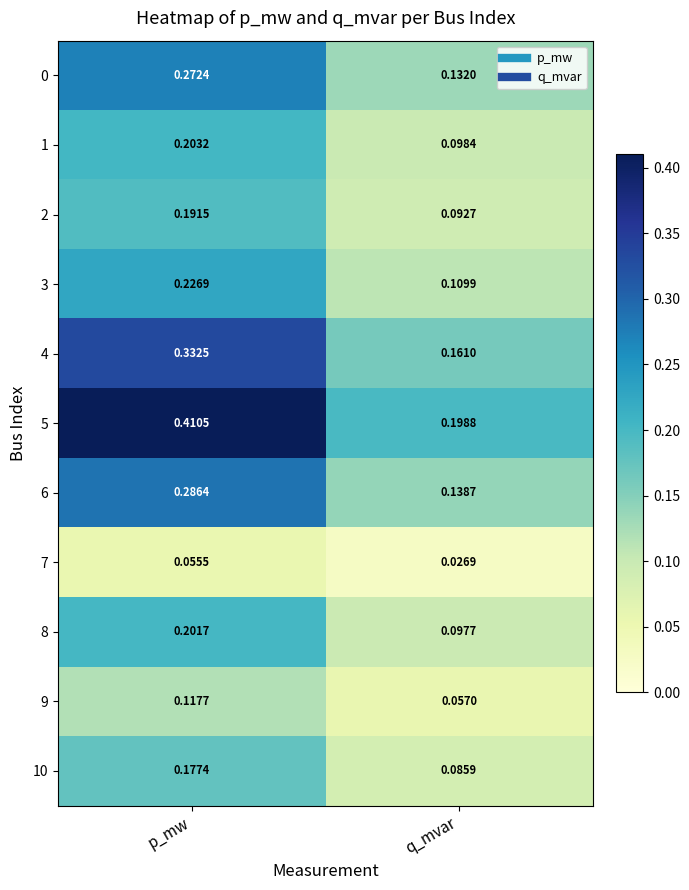

How many series are shown in this chart?

11